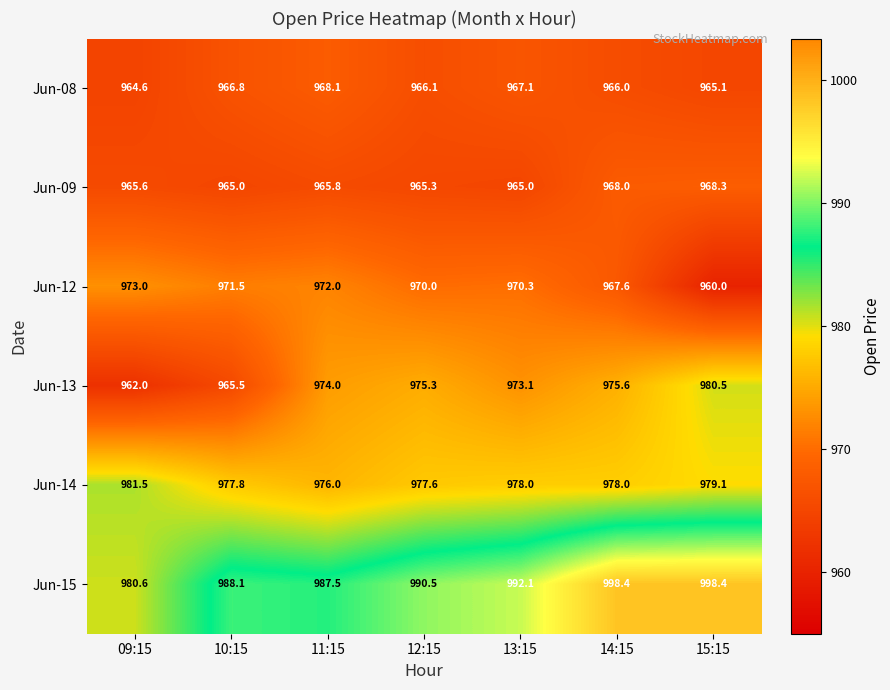

What is the difference between the Jun-09 values at 10:15 and 14:15?

3.0